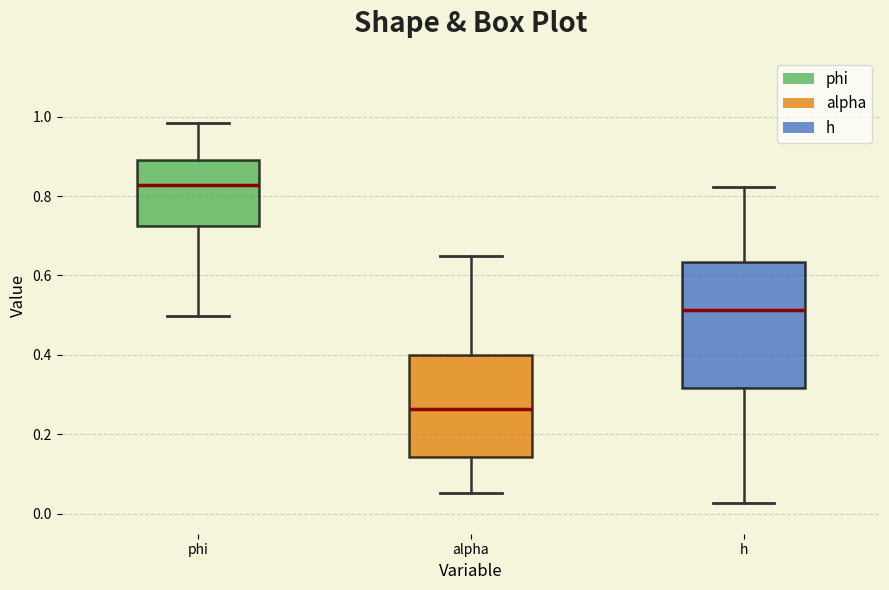

Reading left to right, transcribe this box plot: for each box, give where its median line is, the range the box spans, and where its two whiskers end, as read against the y-axis. The values are not printed on the chart, so give them approximately, as read against the axis.

phi: median 0.82, box 0.72 to 0.90, whiskers 0.50 to 0.98
alpha: median 0.26, box 0.14 to 0.40, whiskers 0.06 to 0.64
h: median 0.52, box 0.32 to 0.64, whiskers 0.02 to 0.82